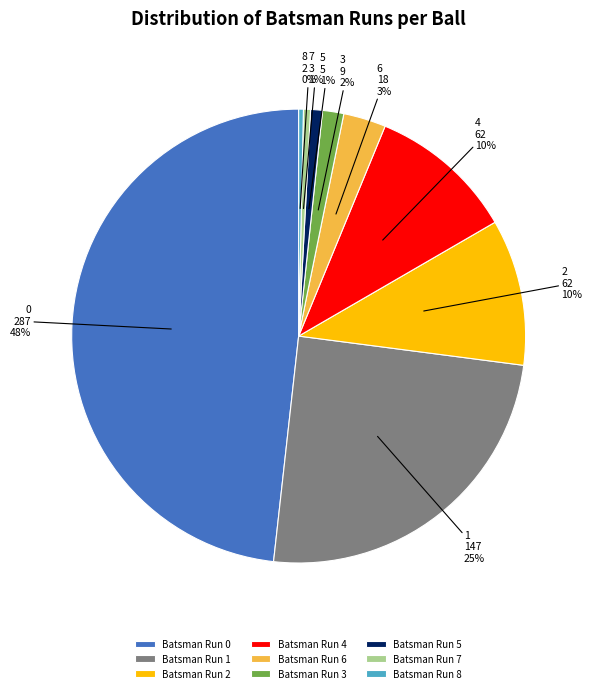

Between Batsman Run 5 and Batsman Run 6, which is larger?

Batsman Run 6